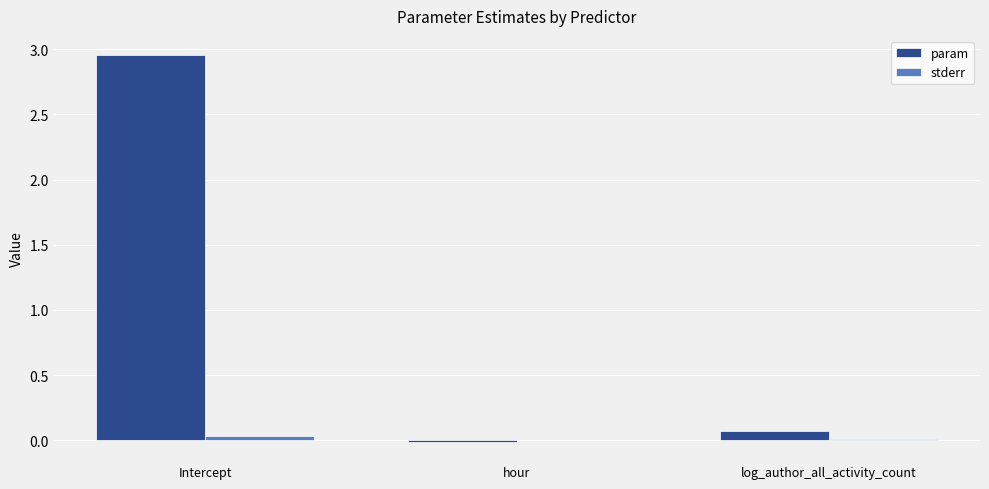

Which series has the largest range (max minus min)?

param